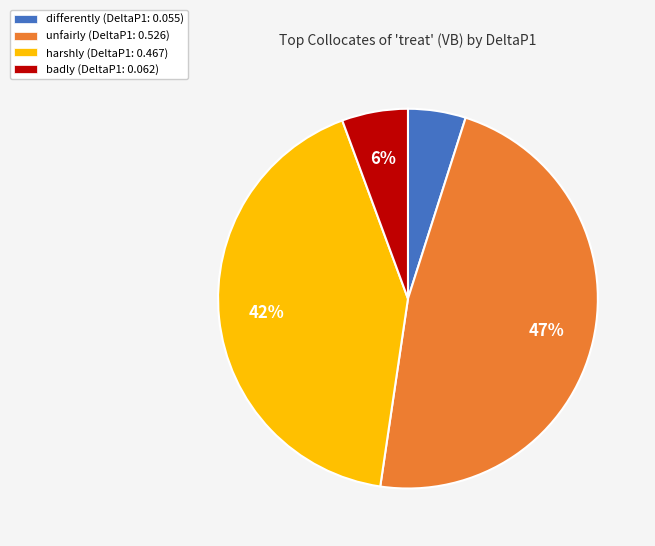

To the nearest percent, what portion does harshly represent?

42%